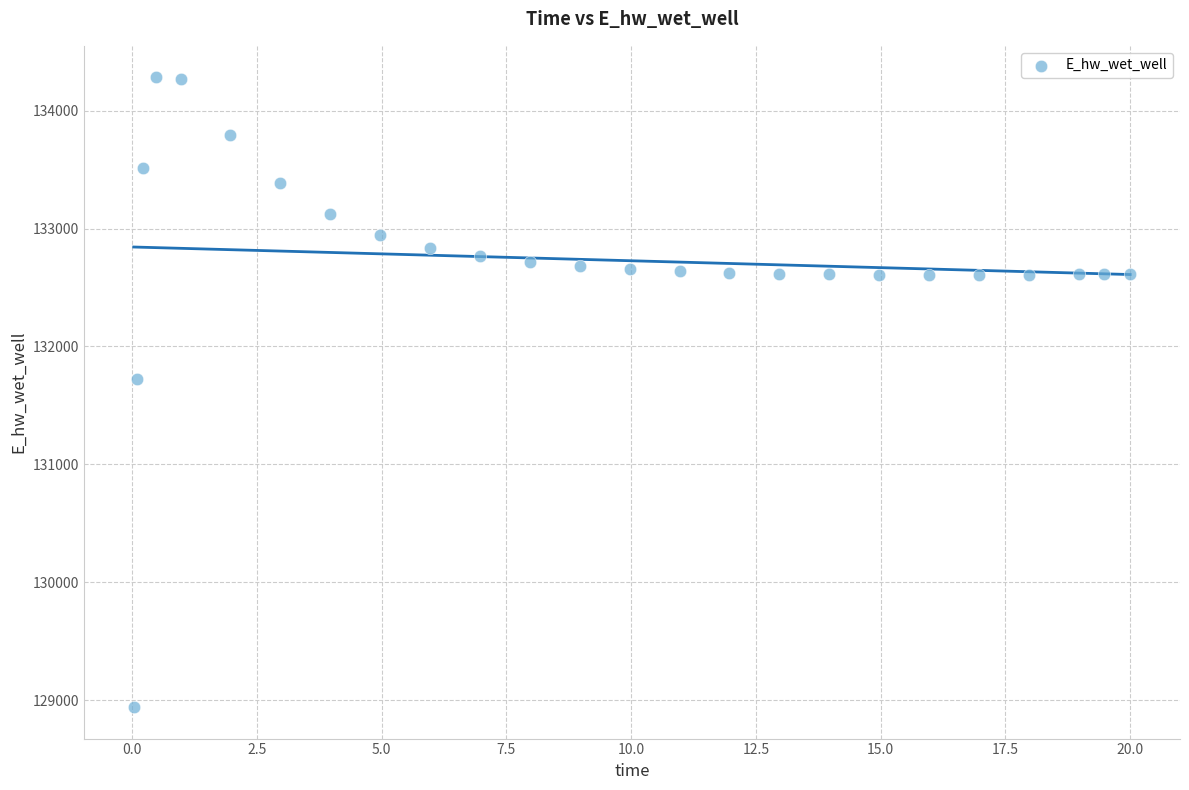

What is the range of Y values (max minus min)?

5340.6